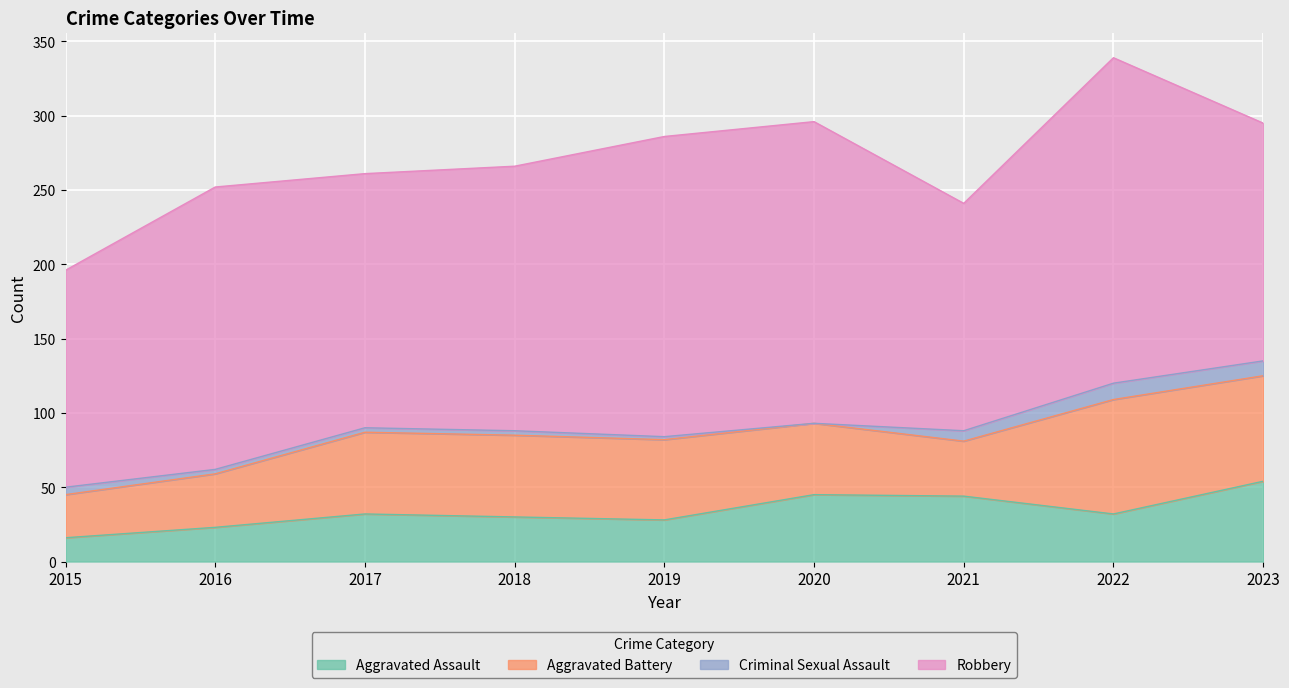

The Aggravated Battery series shows 55 at 2018. True or false?

True